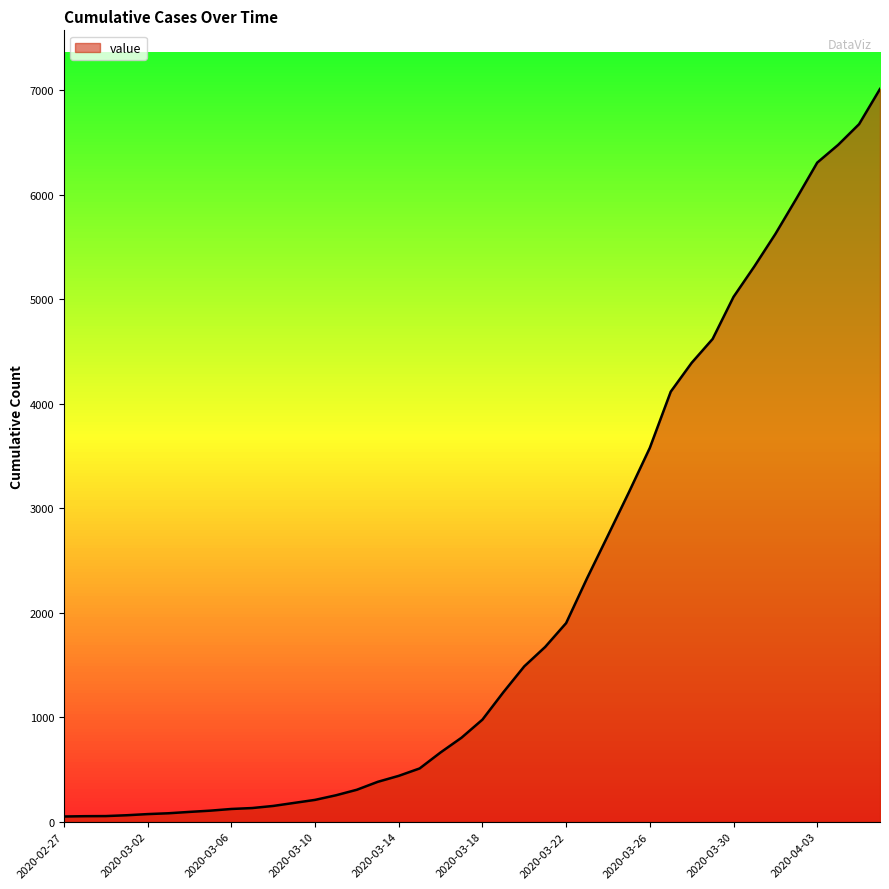

What is the greatest value displayed?

7013